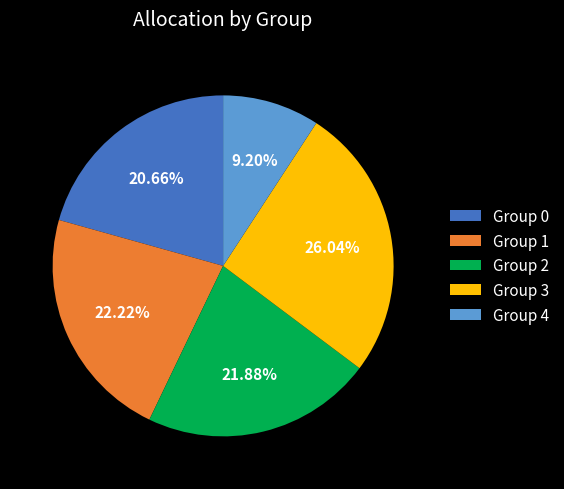

What percentage is the Group 3 slice, to the nearest percent?

26%